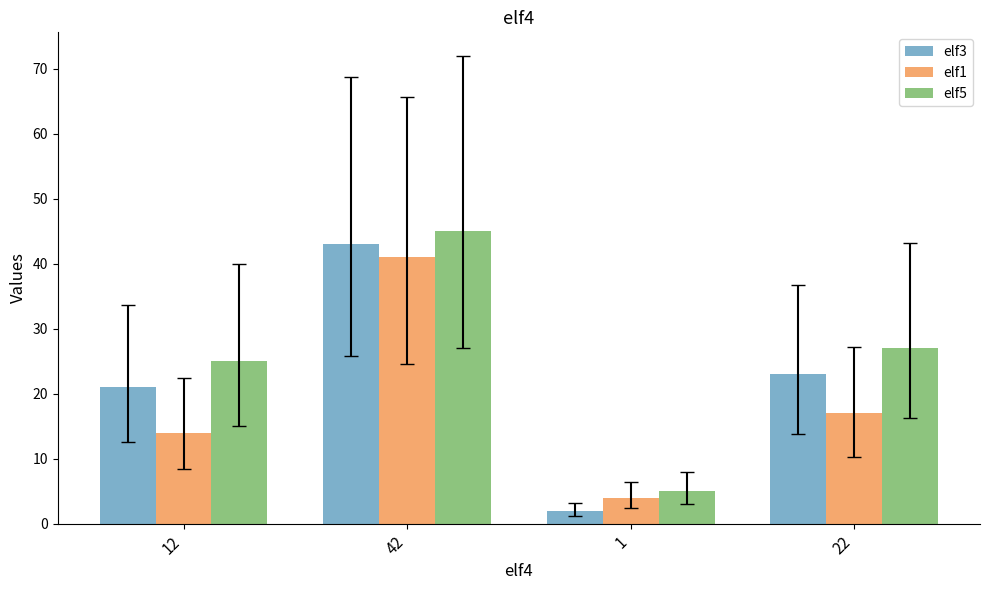

What is the minimum value shown in the chart?

2